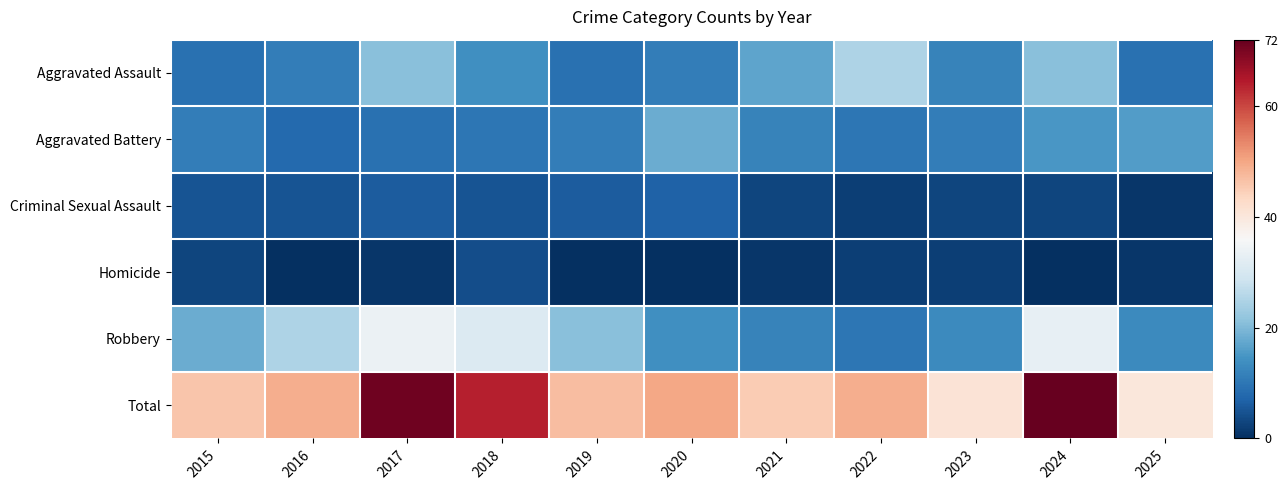

How many data points does each series have?

11